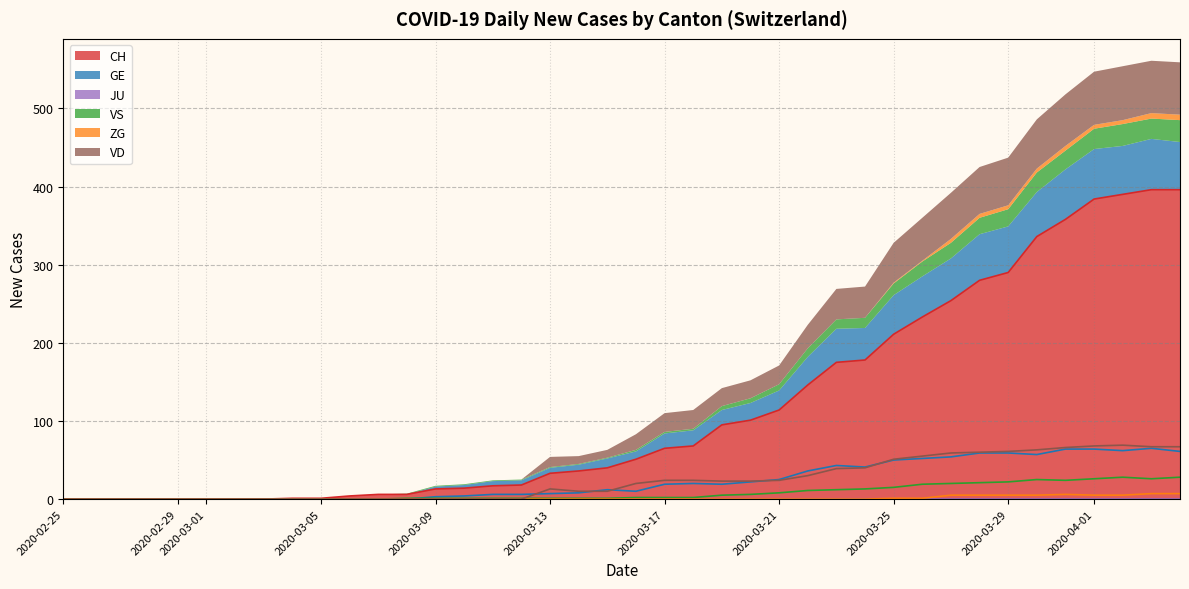

True or false: ZG and CH cross at least once.

False